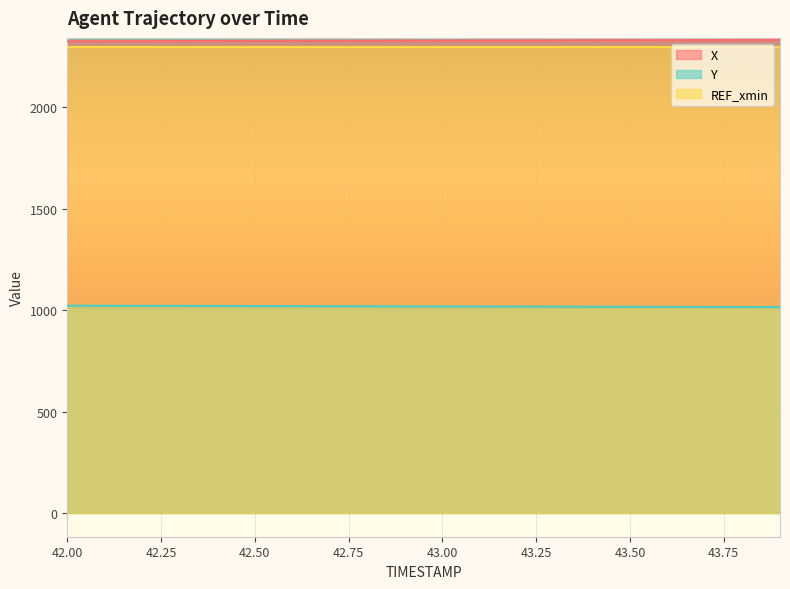

True or false: Y has a value of 1019.8 at 42.50.

True